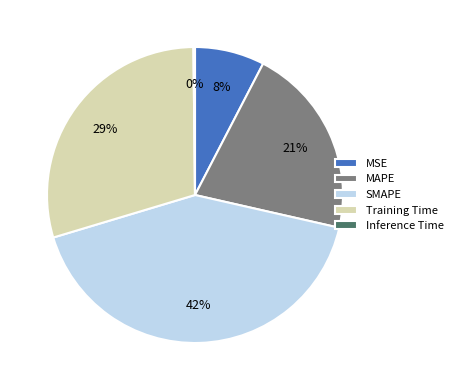

What is the ratio of the value at SMAPE to the value at Training Time?

1.4